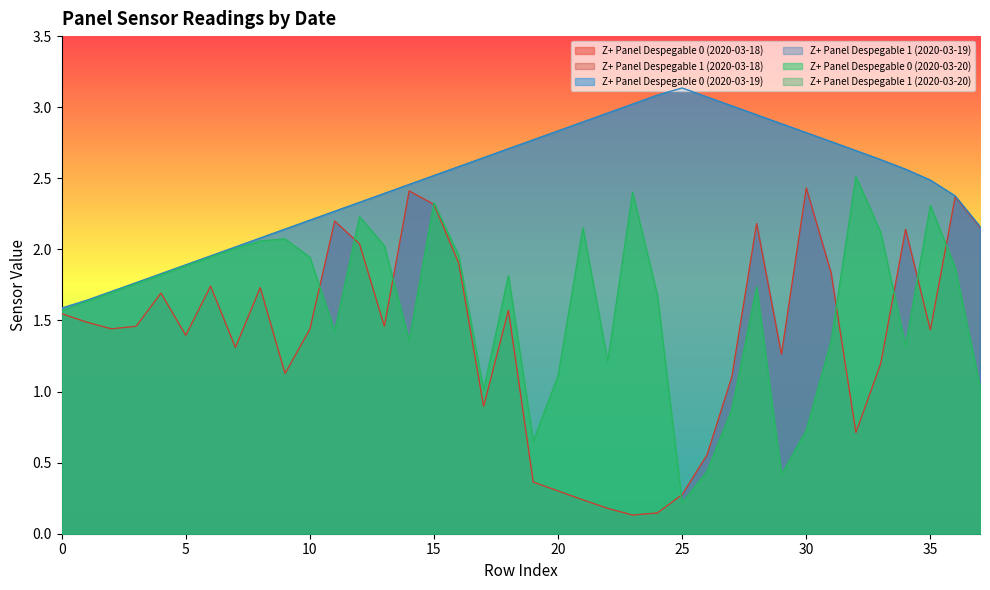

At which category does Z+ Panel Despegable 0 (2020-03-20) reach its first local valley?

11